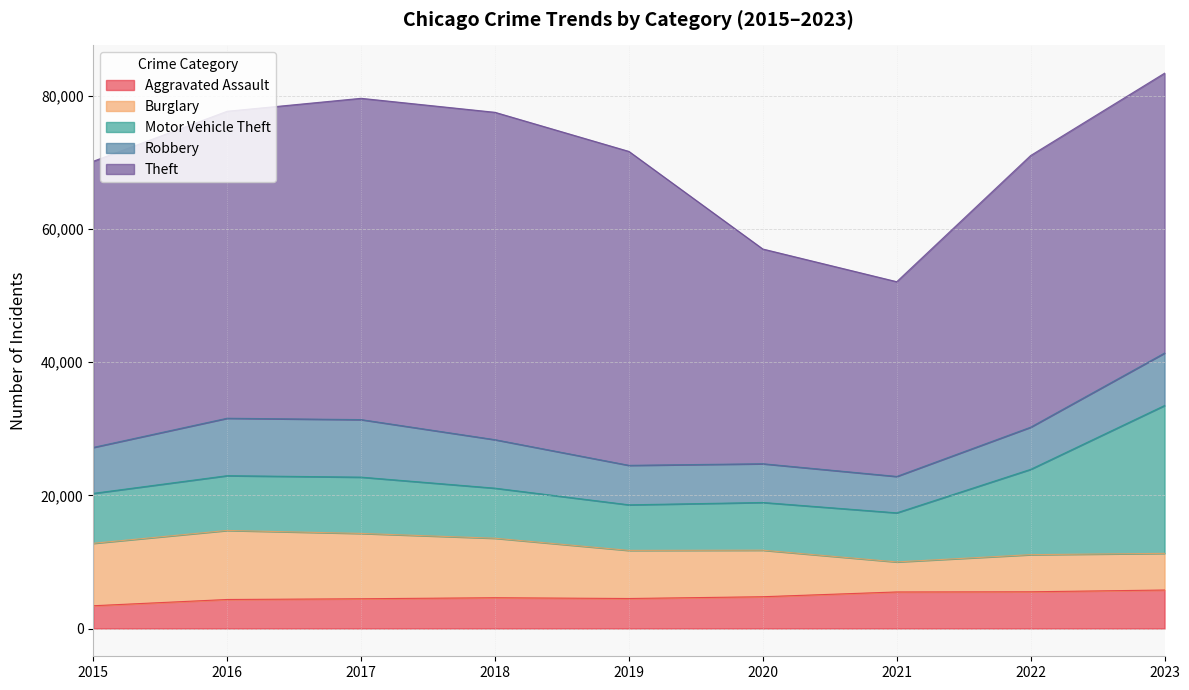

The Robbery series shows 5468 at 2021. True or false?

True